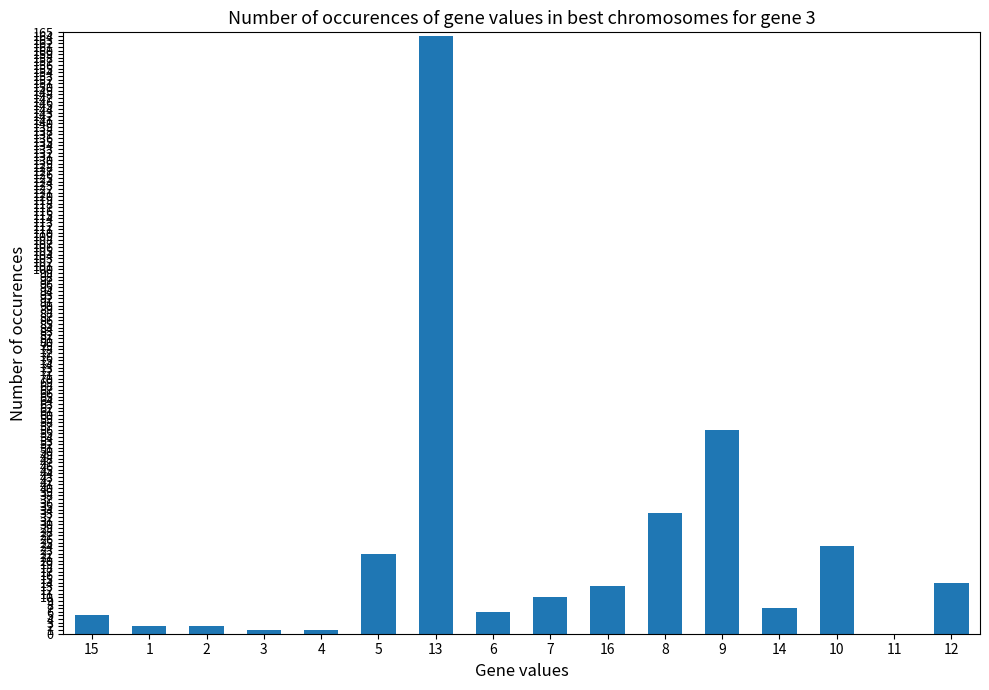

At which category does the chart reach its peak across all series?

13